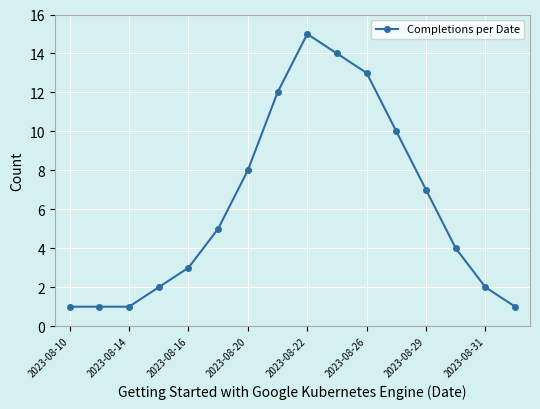

How many lines are shown in the chart?

1